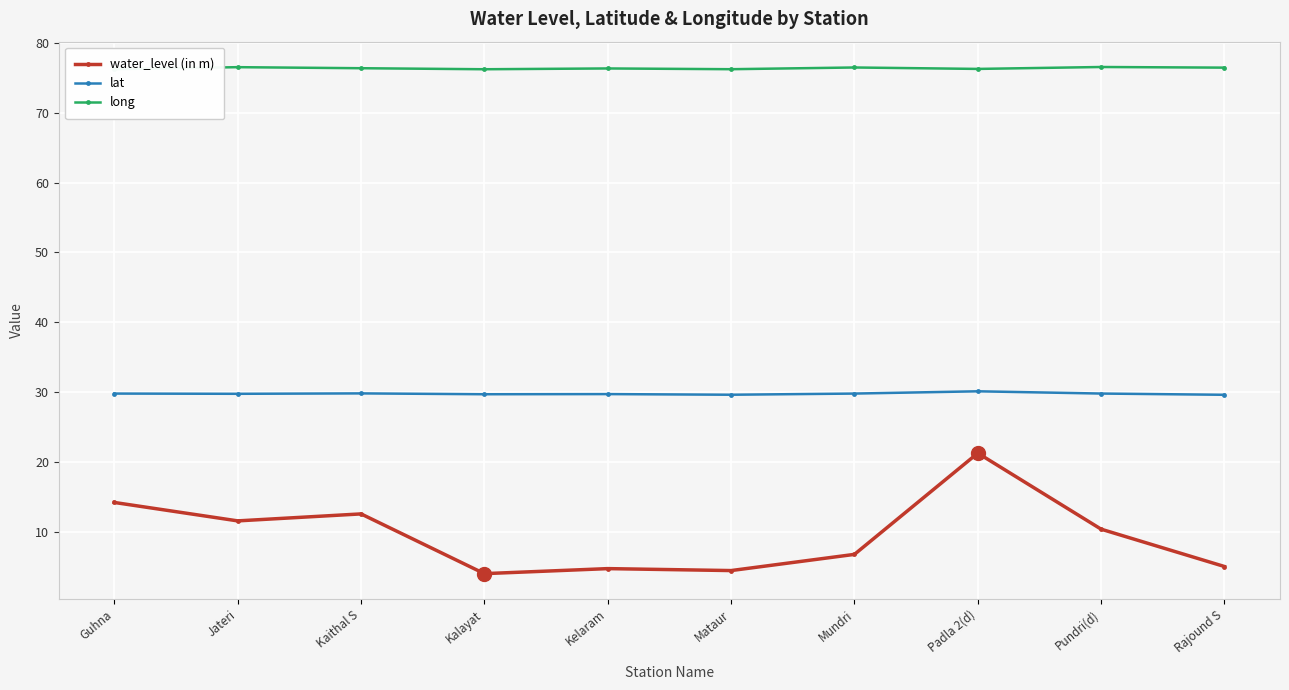

What is the greatest value displayed?

76.6